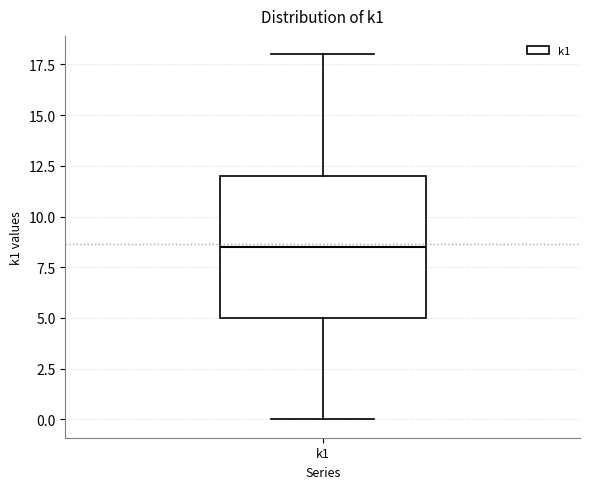

Read this box plot against the y-axis: the position of the median line, the range covered by the box, and the ends of both whiskers. The values are not printed on the chart, so give them approximately, as read against the axis.

median 8.5, box 5.0 to 12.0, whiskers 0.0 to 18.0